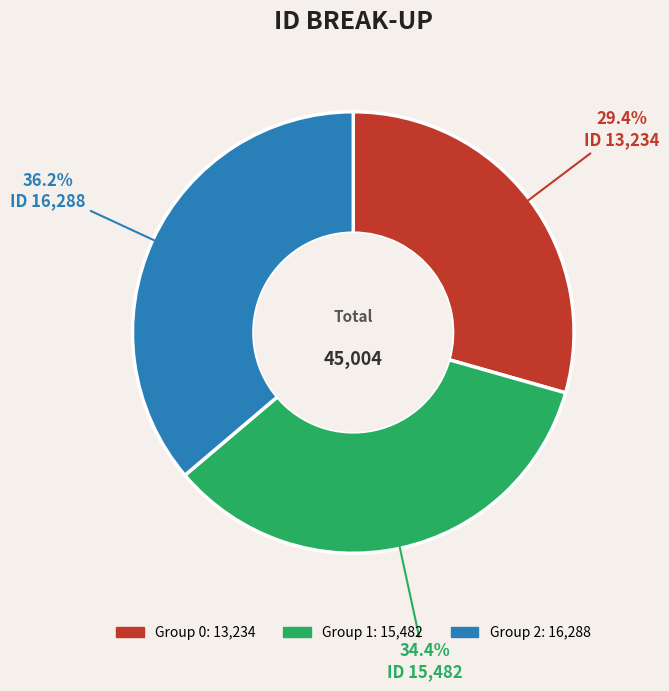

Does any single category account for the majority?

No